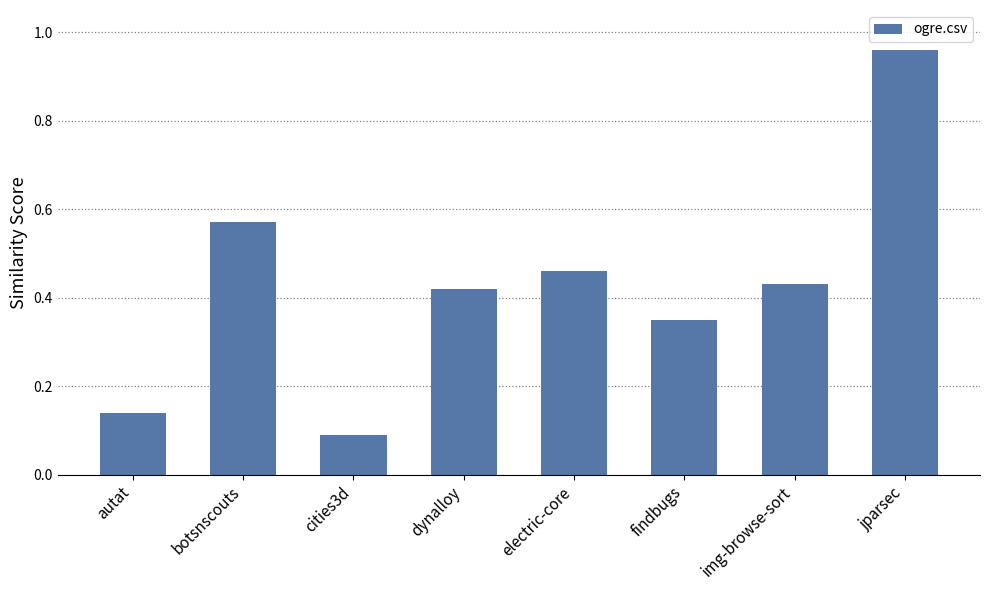

Which has a higher value, img-browse-sort or autat?

img-browse-sort